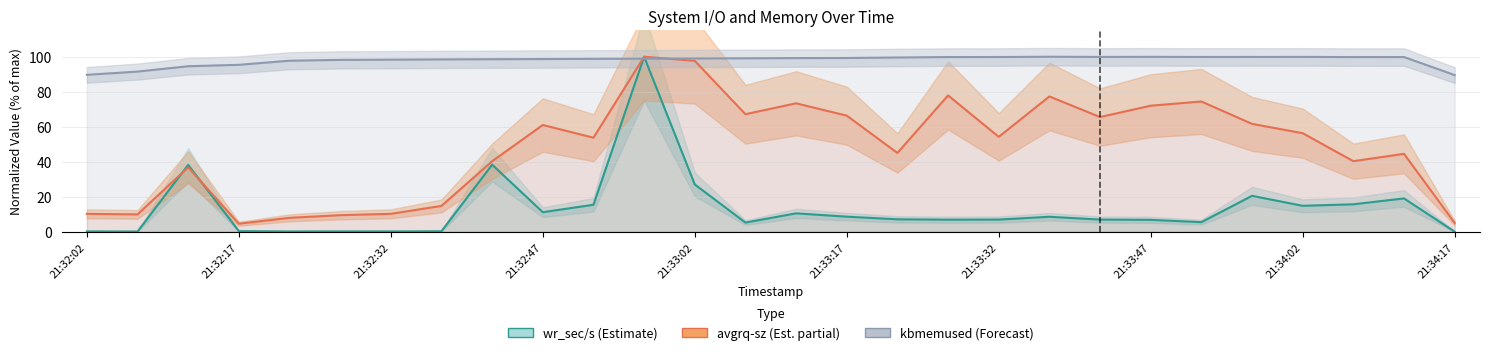

What is the difference between the maximum and minimum values in the wr_sec/s (Estimate) series?

99.9